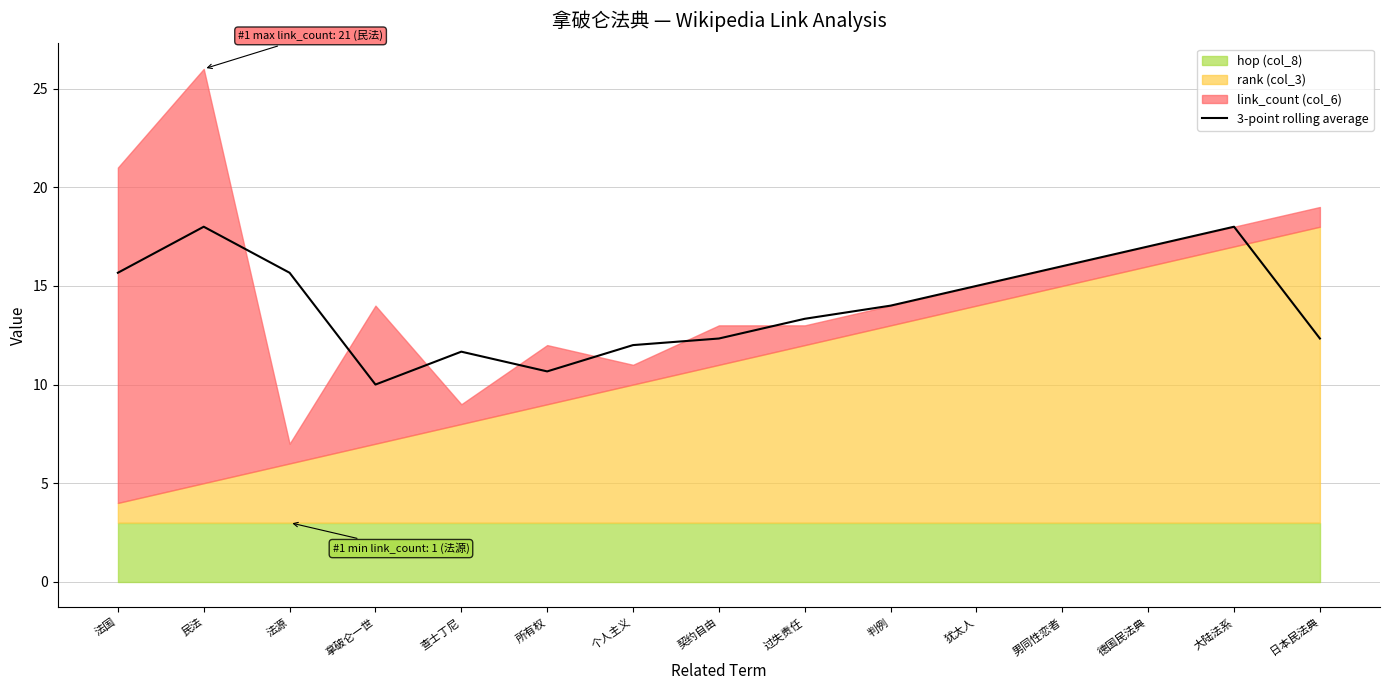

How many lines are shown in the chart?

1